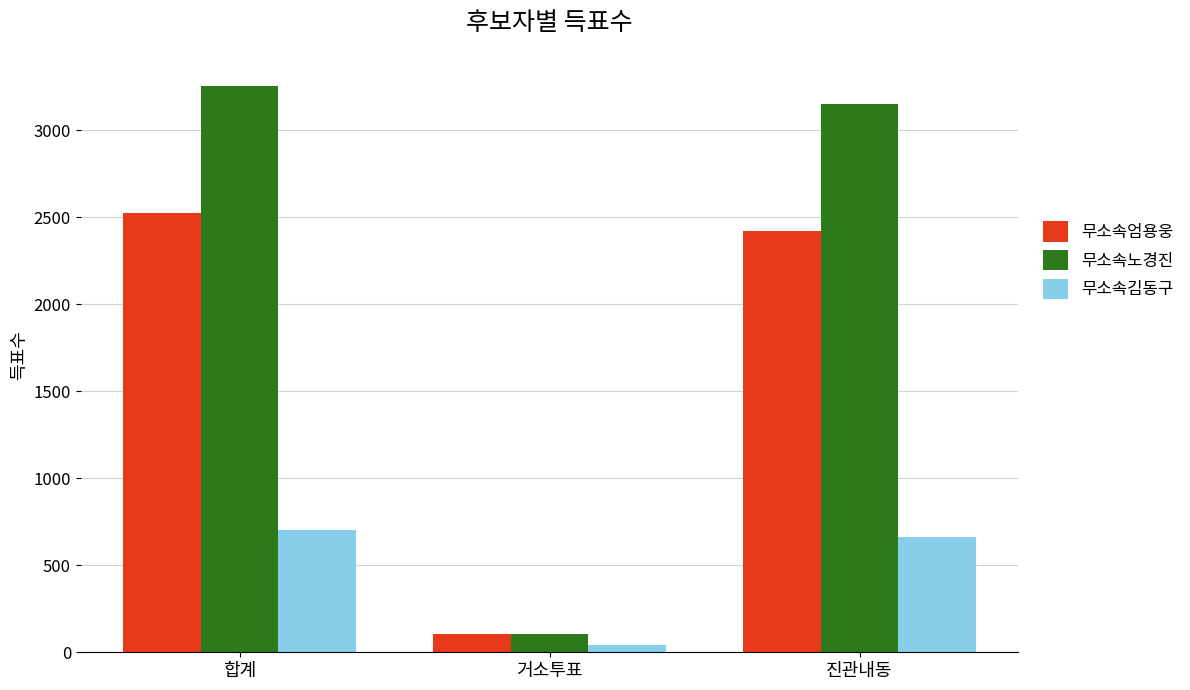

How many categories are shown in the chart?

3